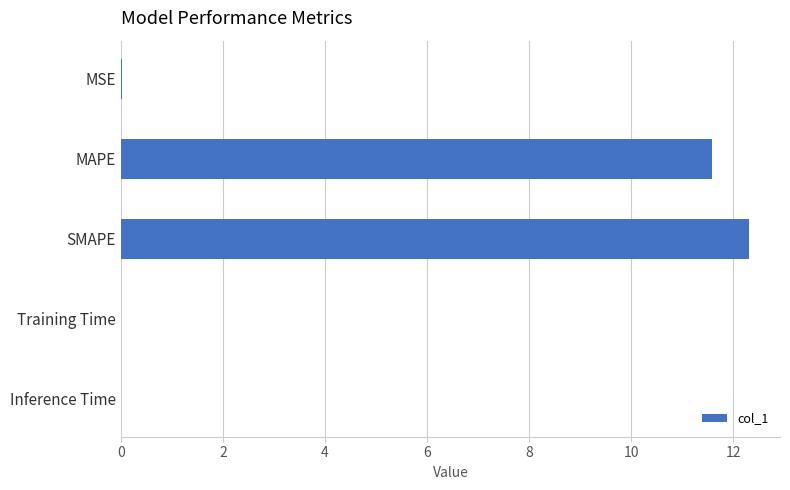

What is the sum of all values?

23.9